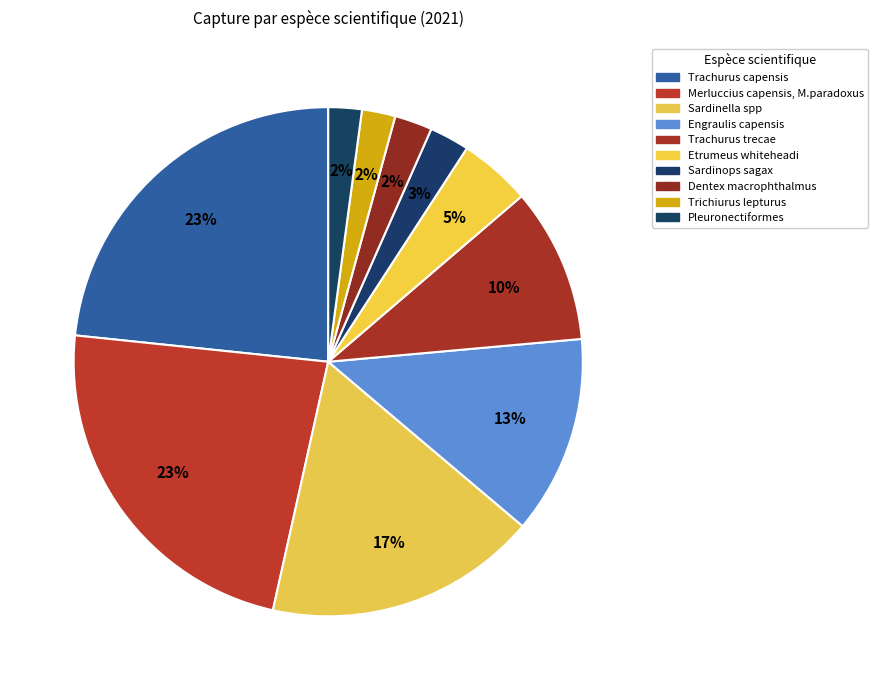

True or false: Trachurus capensis accounts for 16% of the total.

False